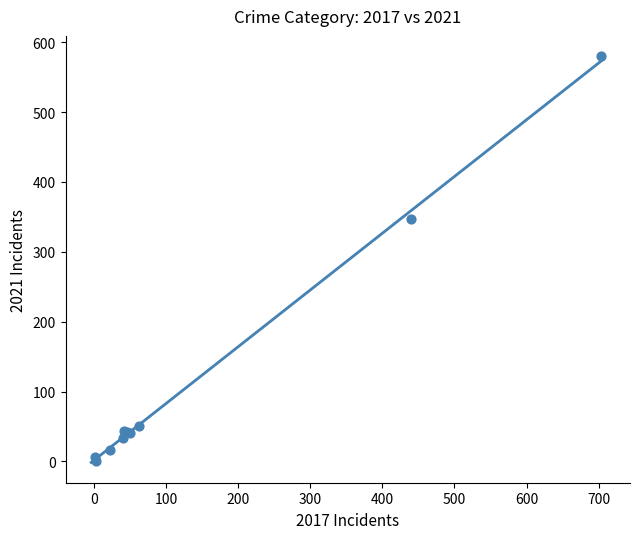

What Y value in the scatter plot is closest to 290?

347